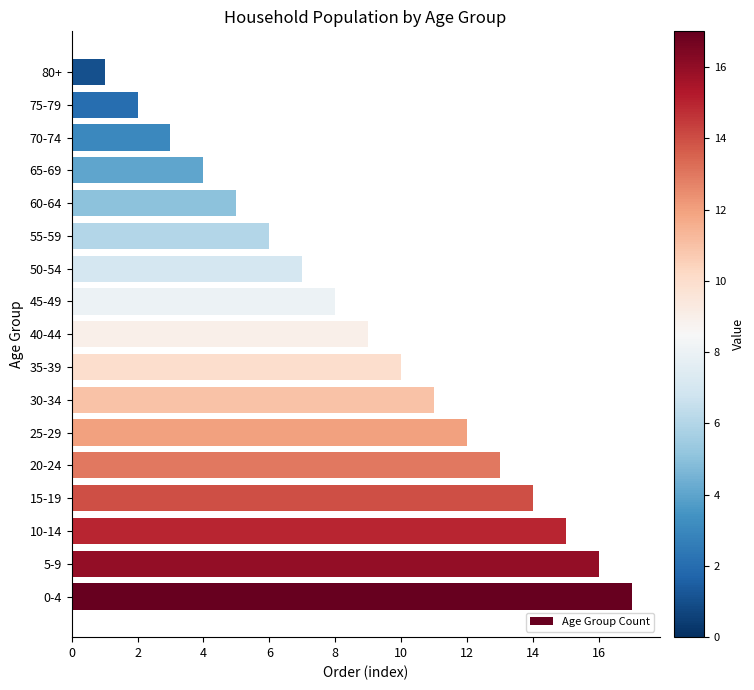

Is it true that the value at 15-19 is 20?

False